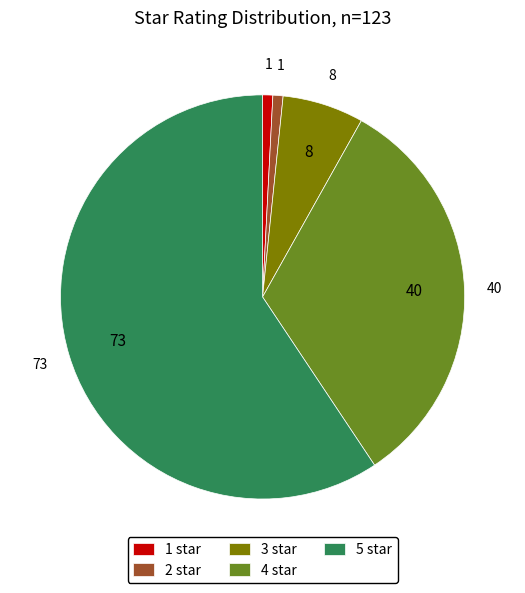

Is there a majority slice in this chart?

Yes